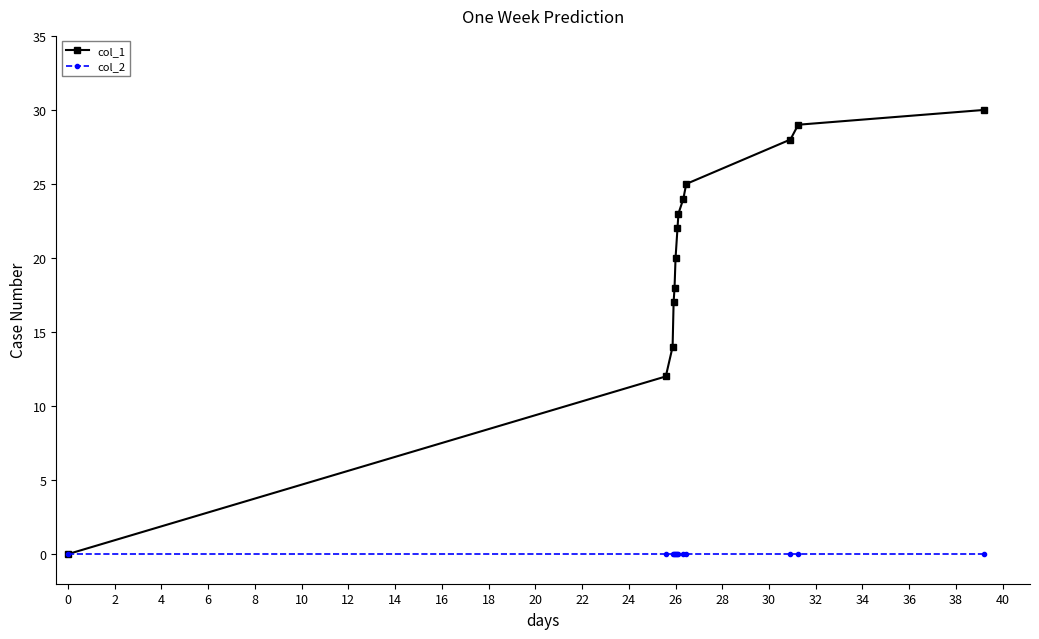

True or false: col_1 has more than 0 points higher than both neighbors.

False